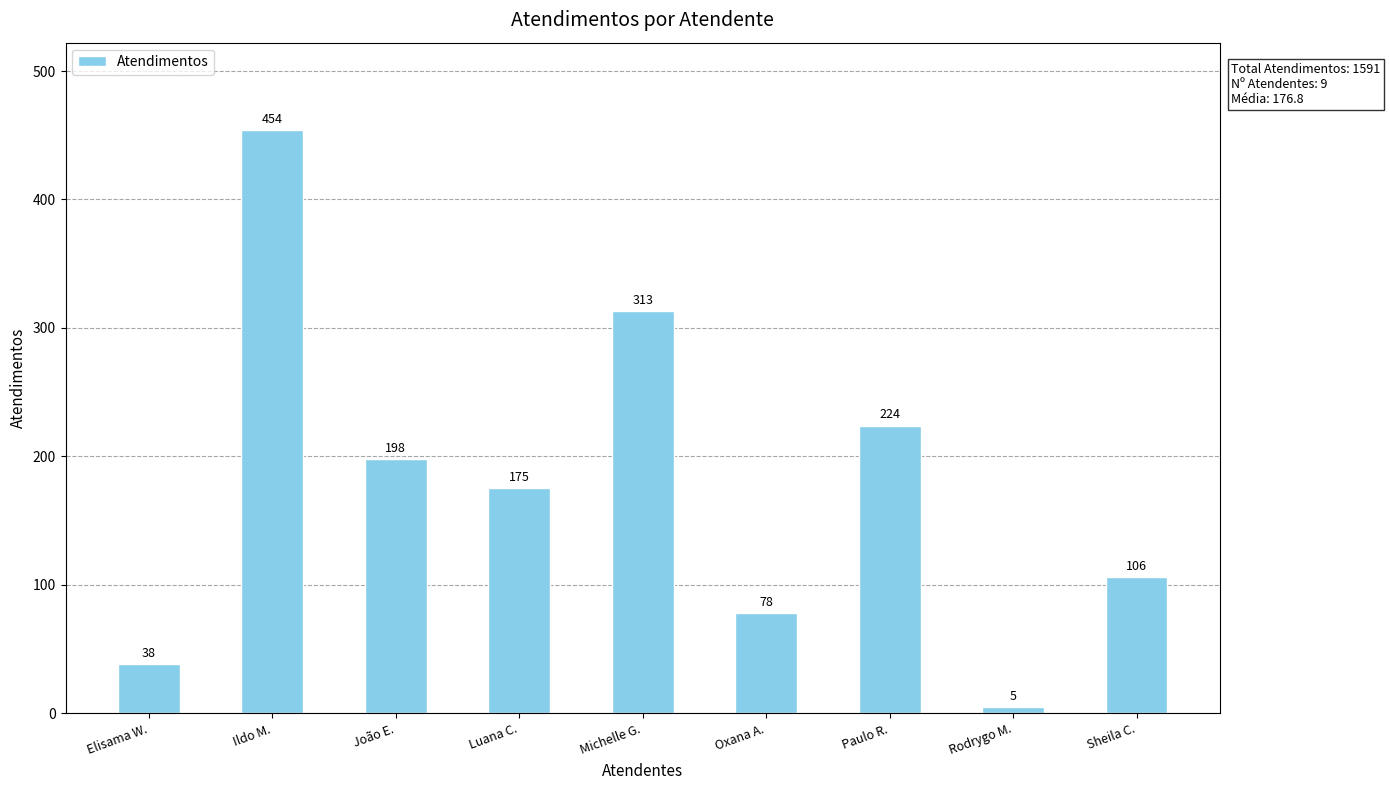

What is the difference between the values at Michelle G. and Elisama W.?

275